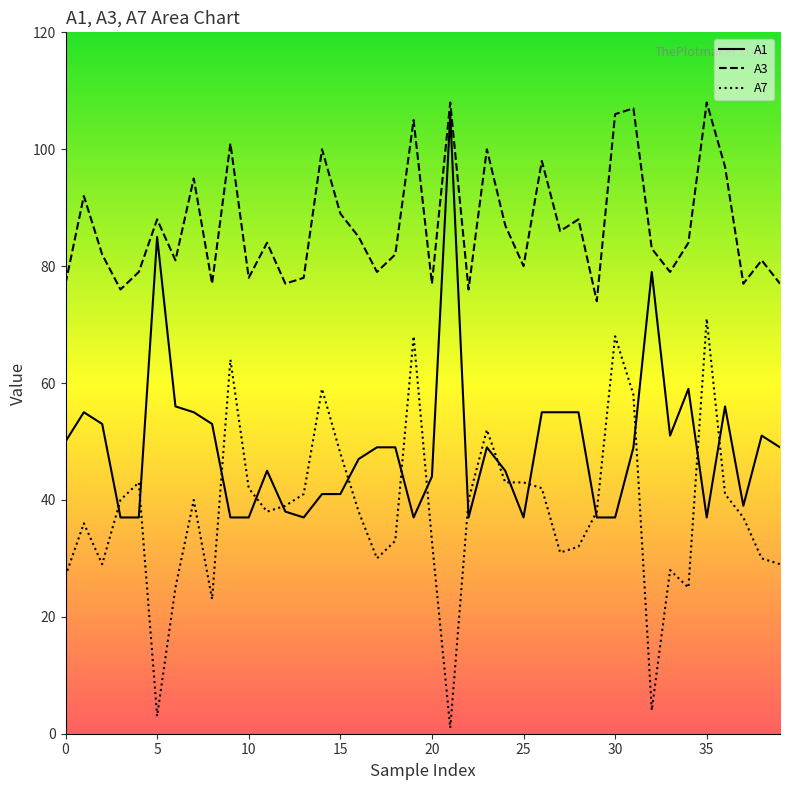

What is the minimum value for A7?

1